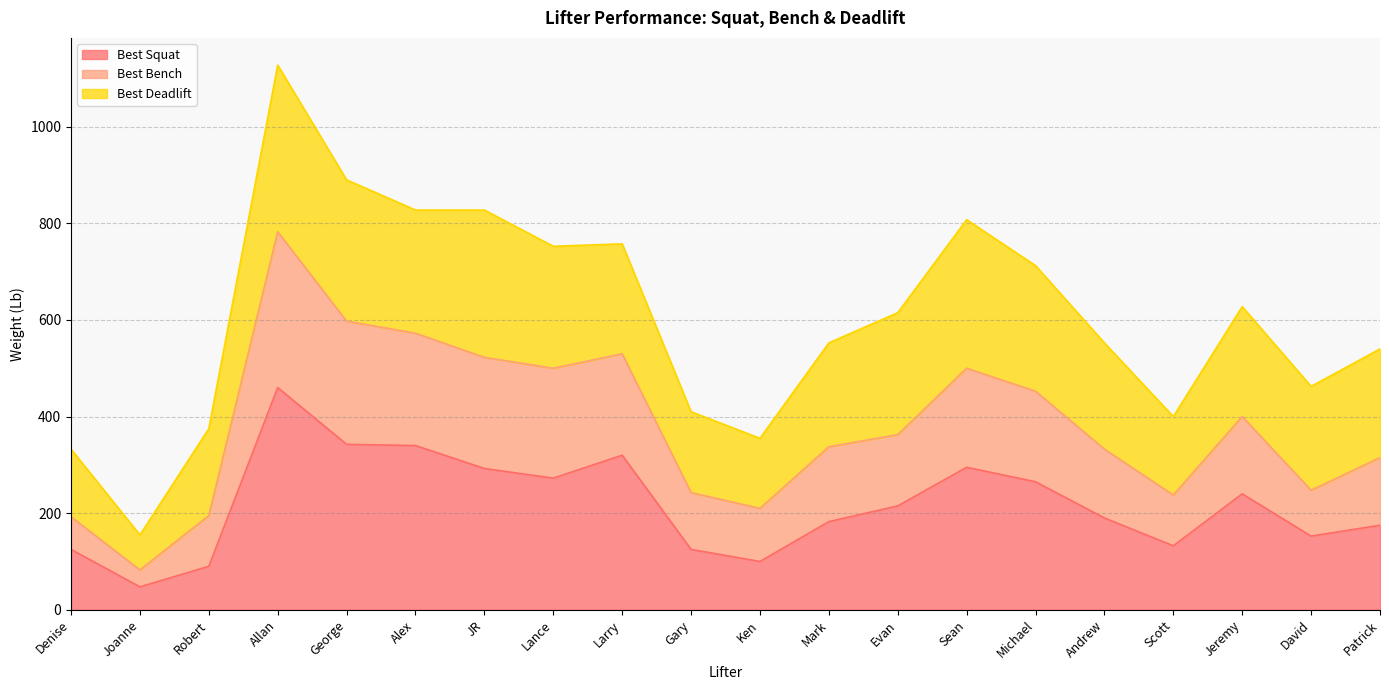

Which category has the lowest value in the Best Squat series?

Joanne